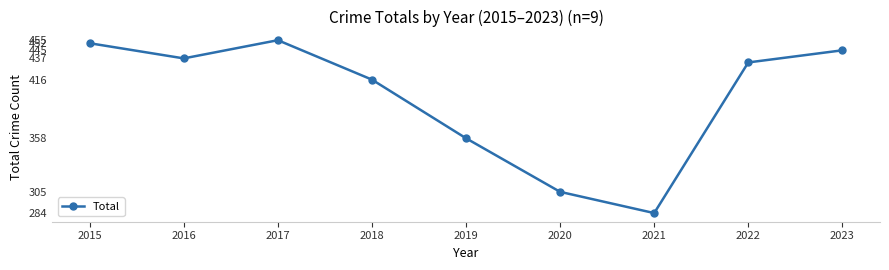

Between 2020 and 2015, which is larger?

2015